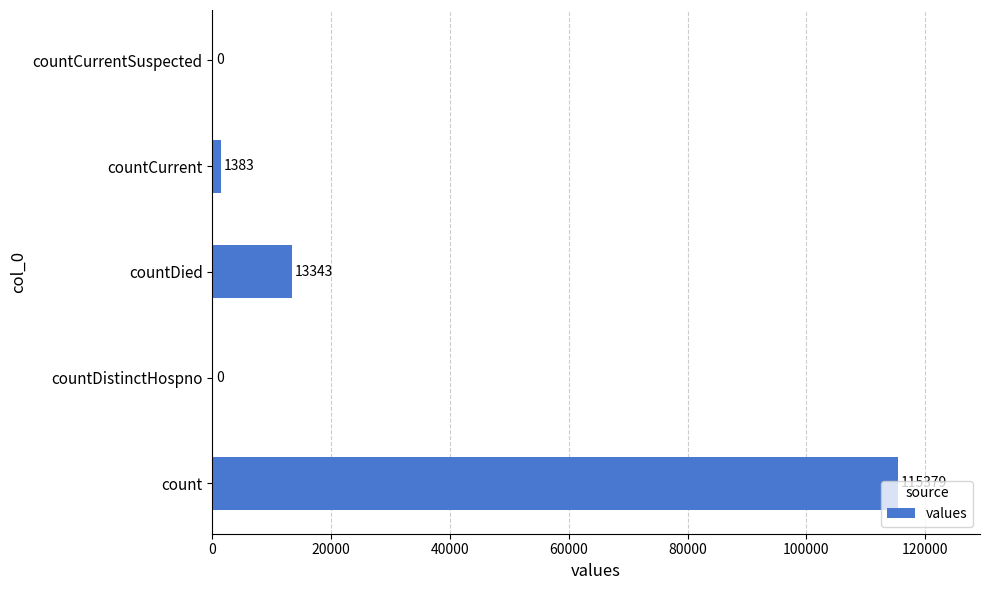

What is the sum of the values at countCurrent and countDistinctHospno?

1383